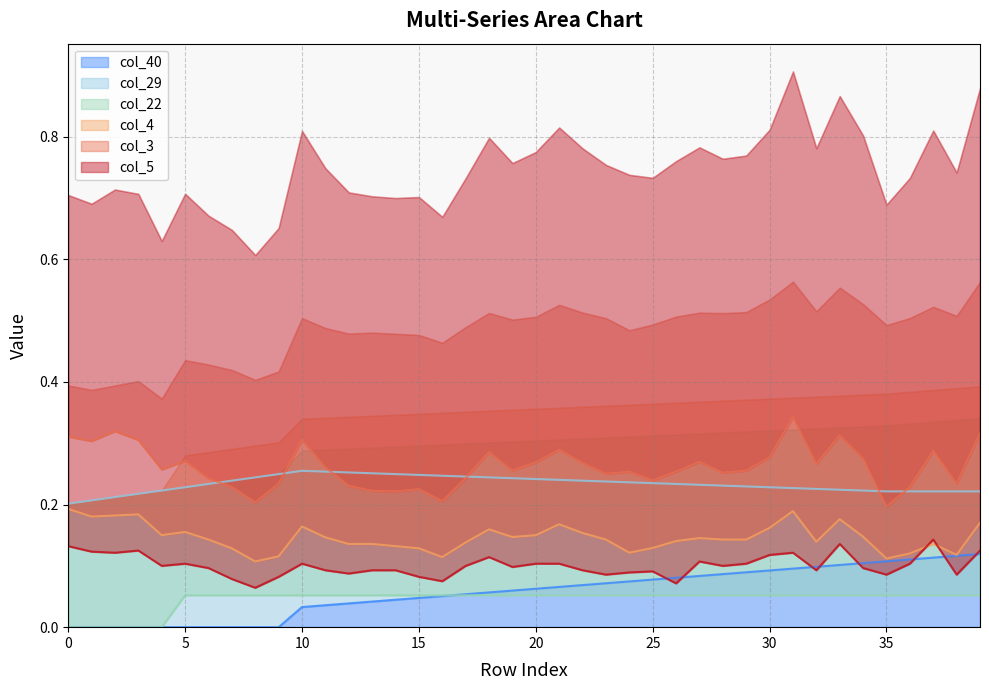

Is the value of col_3 at 23 greater than the value of col_4 at 8?

Yes